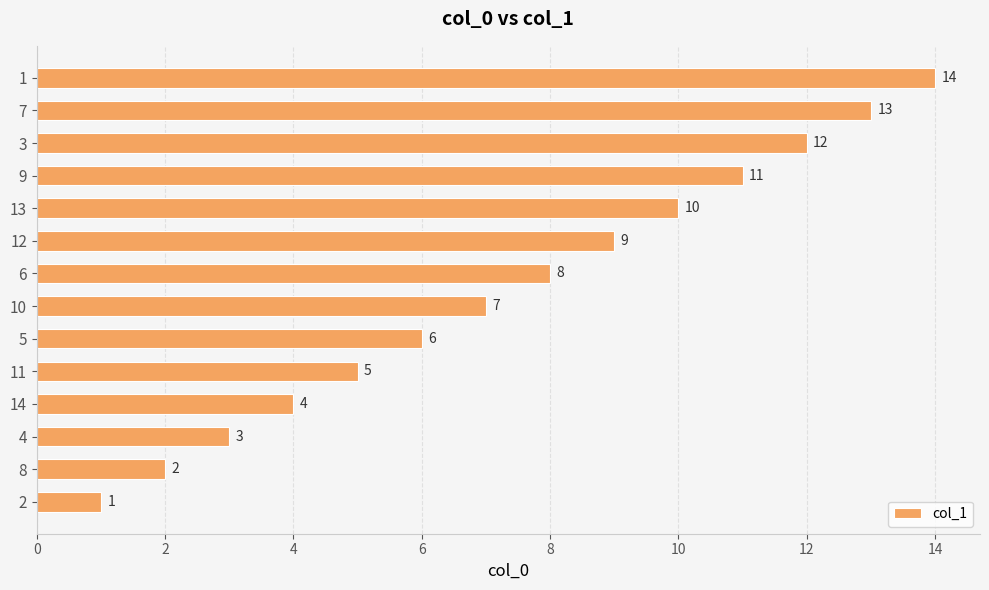

Rank the categories by value from lowest to highest.

2, 8, 4, 14, 11, 5, 10, 6, 12, 13, 9, 3, 7, 1